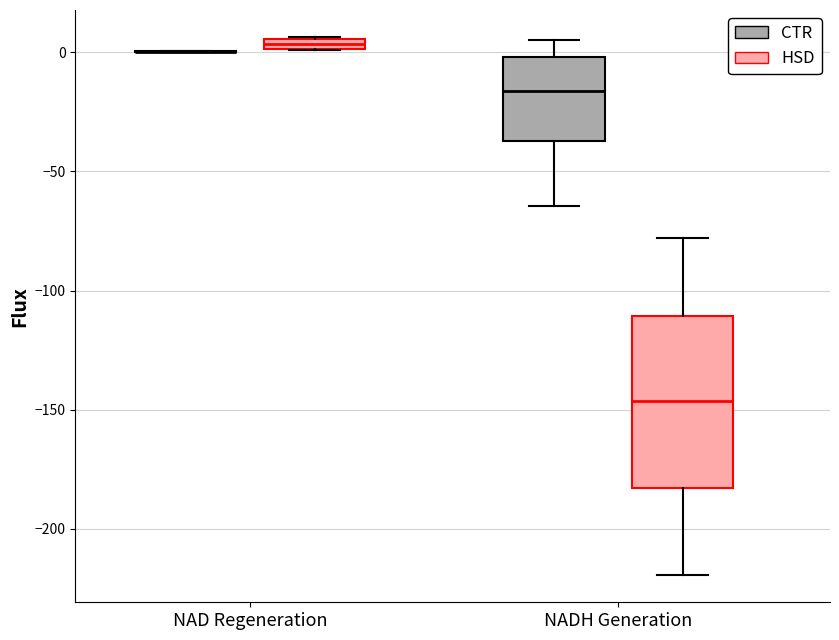

Which box is the tallest, from its lower edge to its upper edge?

NADH Generation (HSD)